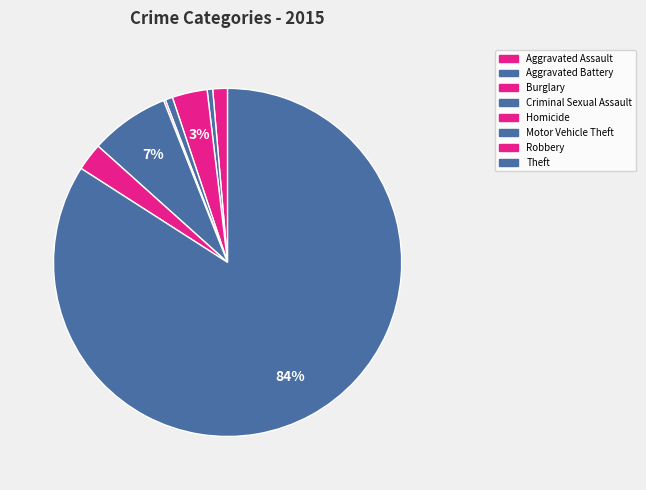

What is the smallest slice in the pie chart?

Homicide